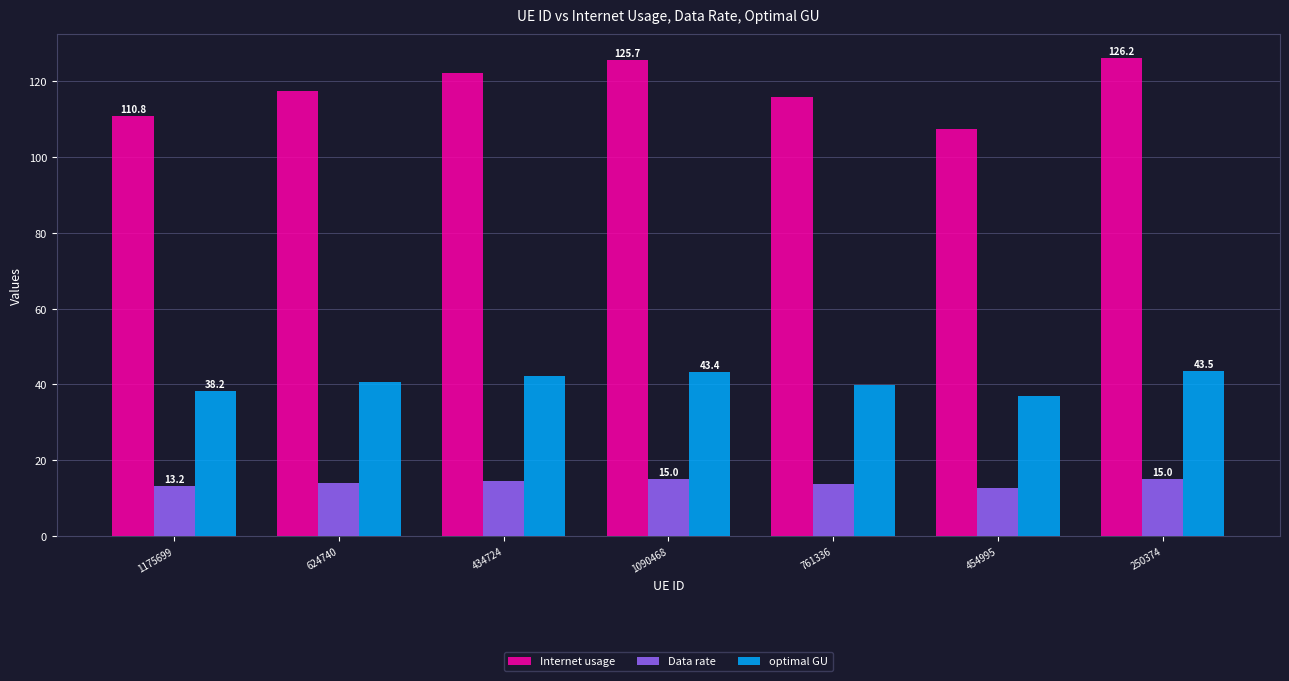

Is it true that Data rate equals 9.2 at 1090468?

False